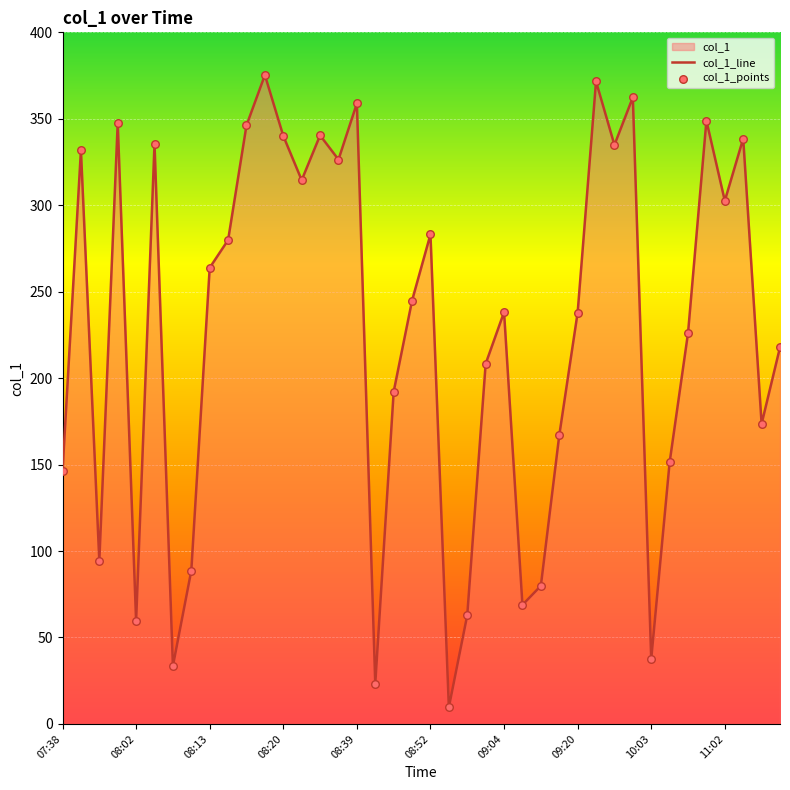

What is the change in value from 07:38 to 08:39?

+212.7